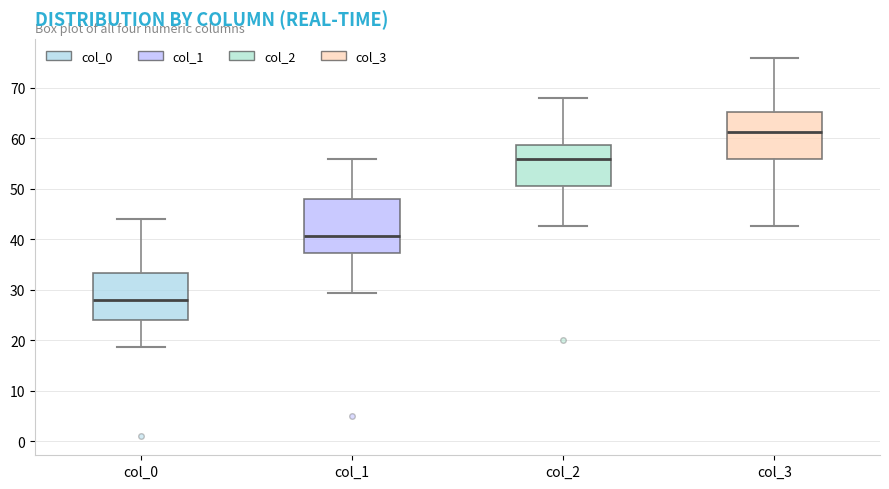

Reading left to right, transcribe this box plot: for each box, give where its median line is, the range the box spans, and where its two whiskers end, as read against the y-axis. The values are not printed on the chart, so give them approximately, as read against the axis.

col_0: median 28, box 24 to 33, whiskers 19 to 44
col_1: median 41, box 37 to 48, whiskers 29 to 56
col_2: median 56, box 51 to 59, whiskers 43 to 68
col_3: median 61, box 56 to 65, whiskers 43 to 76